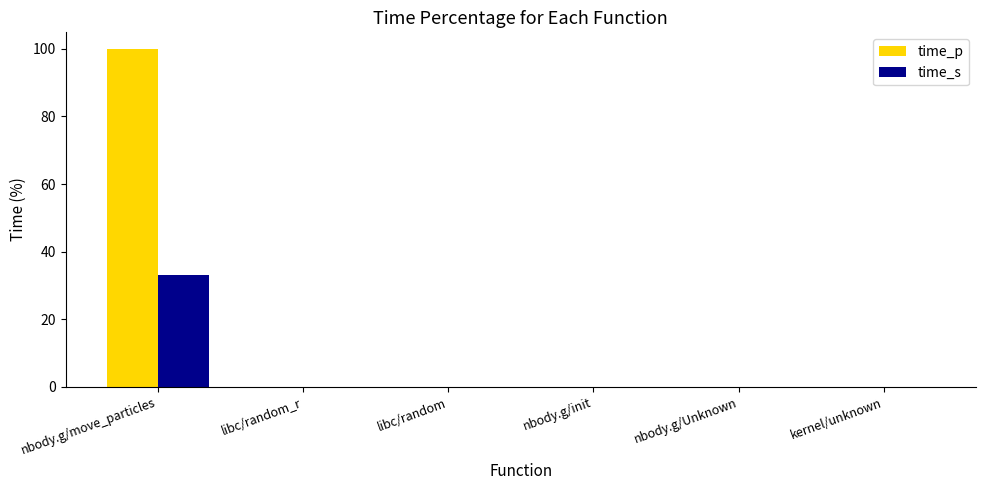

What is the average value of the time_p series?

16.7